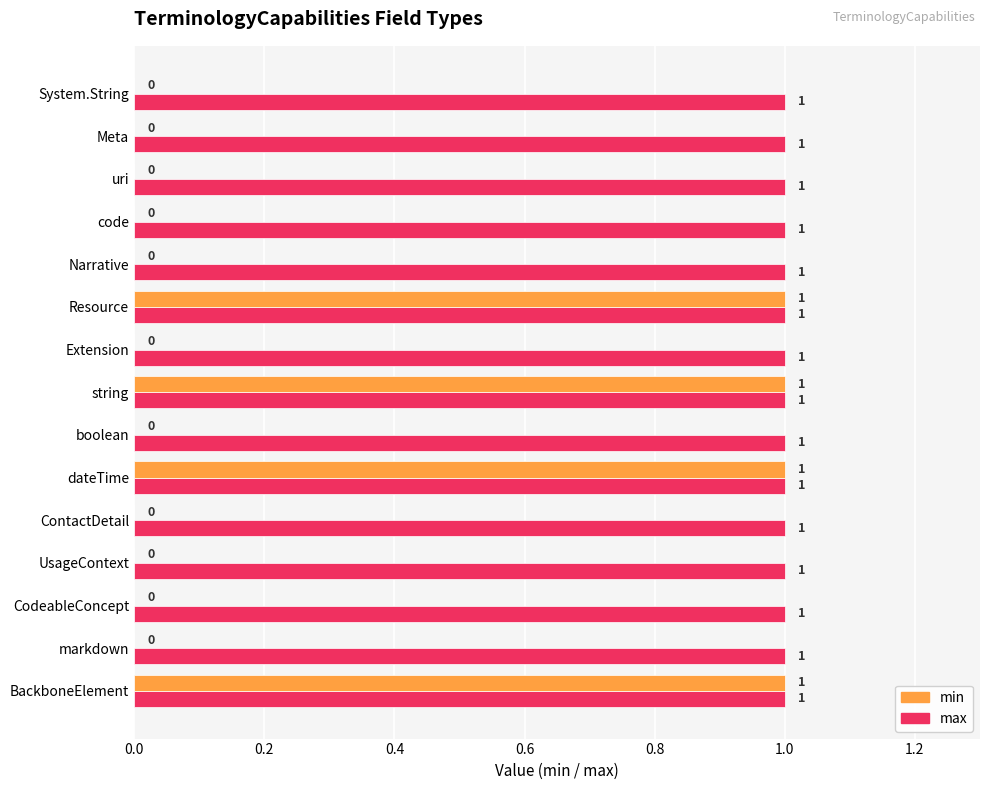

What are all the series names shown in the legend?

min, max